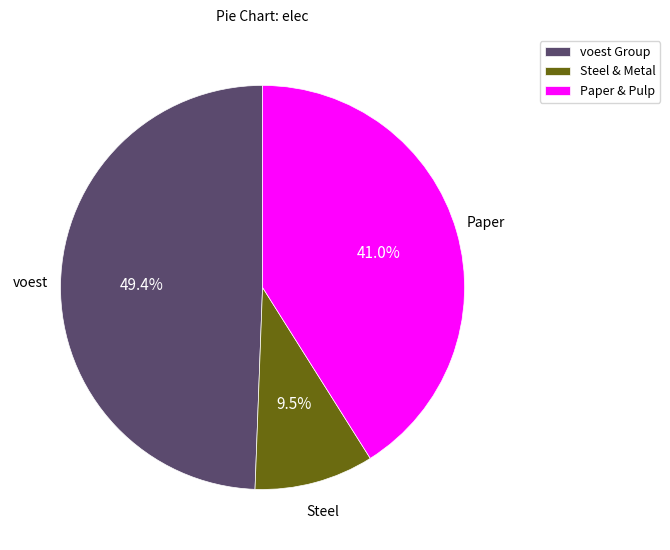

Approximately how many times larger is the value at Paper & Pulp compared to Steel & Metal?

4.3